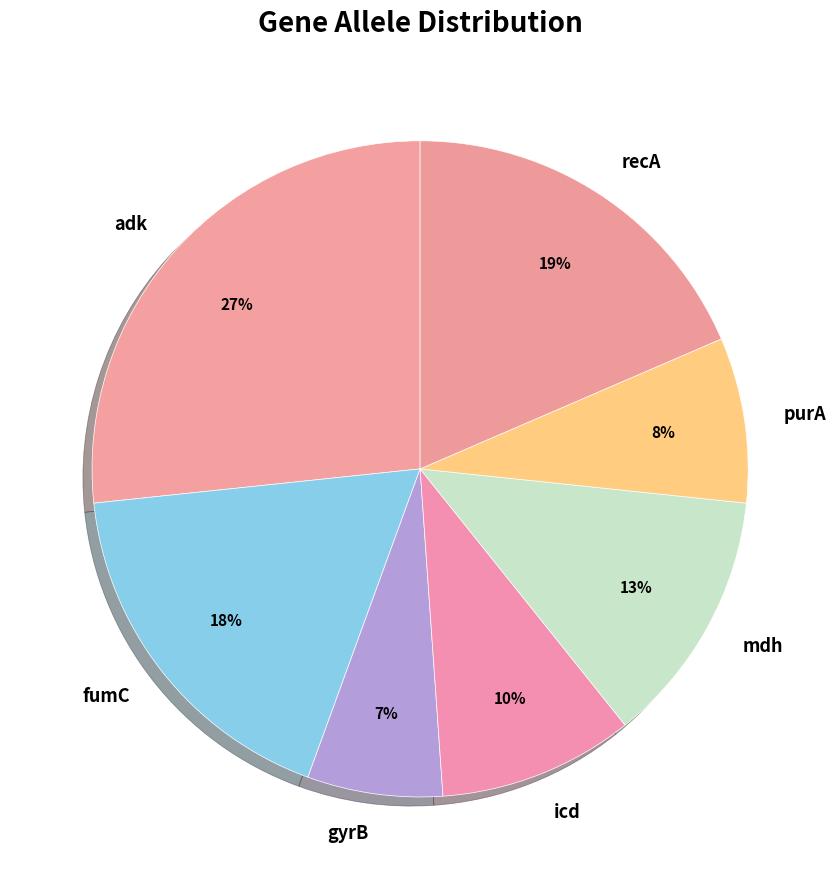

True or false: purA accounts for 8% of the total.

True